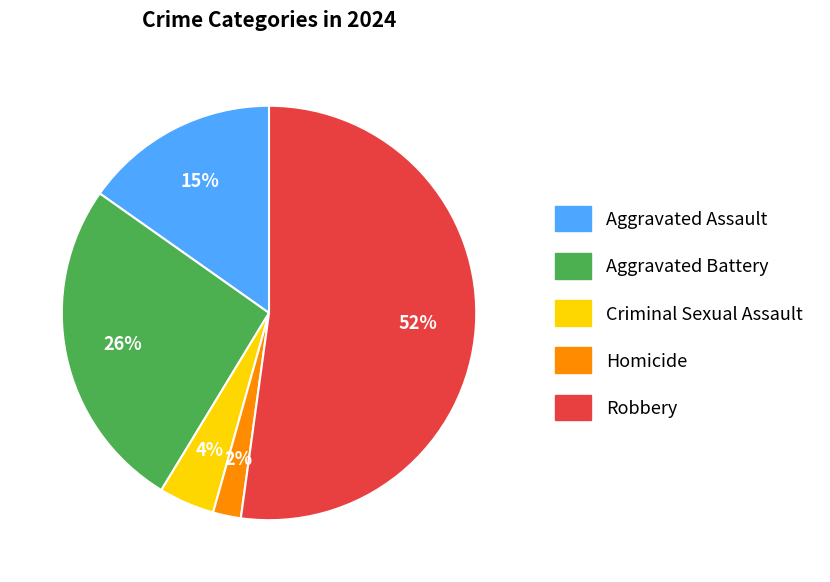

What percentage is the Aggravated Battery slice, to the nearest percent?

26%